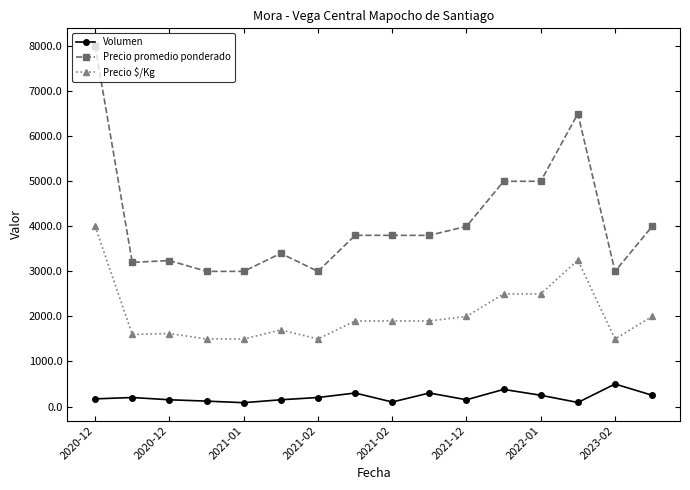

True or false: Precio promedio ponderado has more than 0 interior local peaks.

True